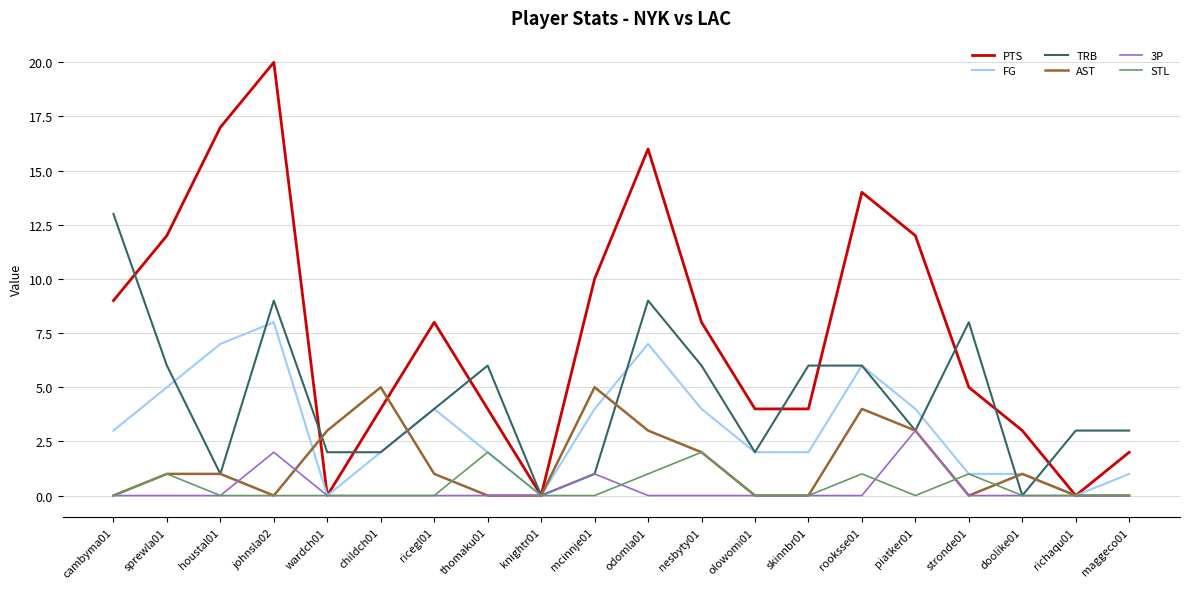

Is the value of FG at olowomi01 greater than the value of STL at mcinnje01?

Yes